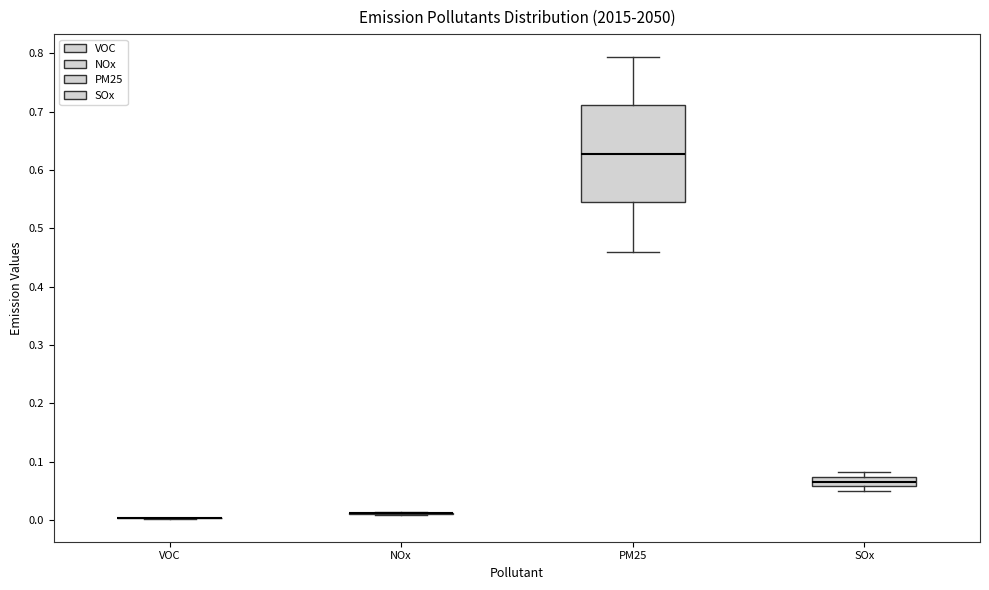

Reading left to right, transcribe this box plot: for each box, give where its median line is, the range the box spans, and where its two whiskers end, as read against the y-axis. The values are not printed on the chart, so give them approximately, as read against the axis.

VOC: box collapsed to a line at 0.00, whiskers 0.00 to 0.00
NOx: box collapsed to a line at 0.01, whiskers 0.01 to 0.01
PM25: median 0.63, box 0.54 to 0.71, whiskers 0.46 to 0.79
SOx: median 0.07 (inside the box), box 0.06 to 0.07, whiskers 0.05 to 0.08